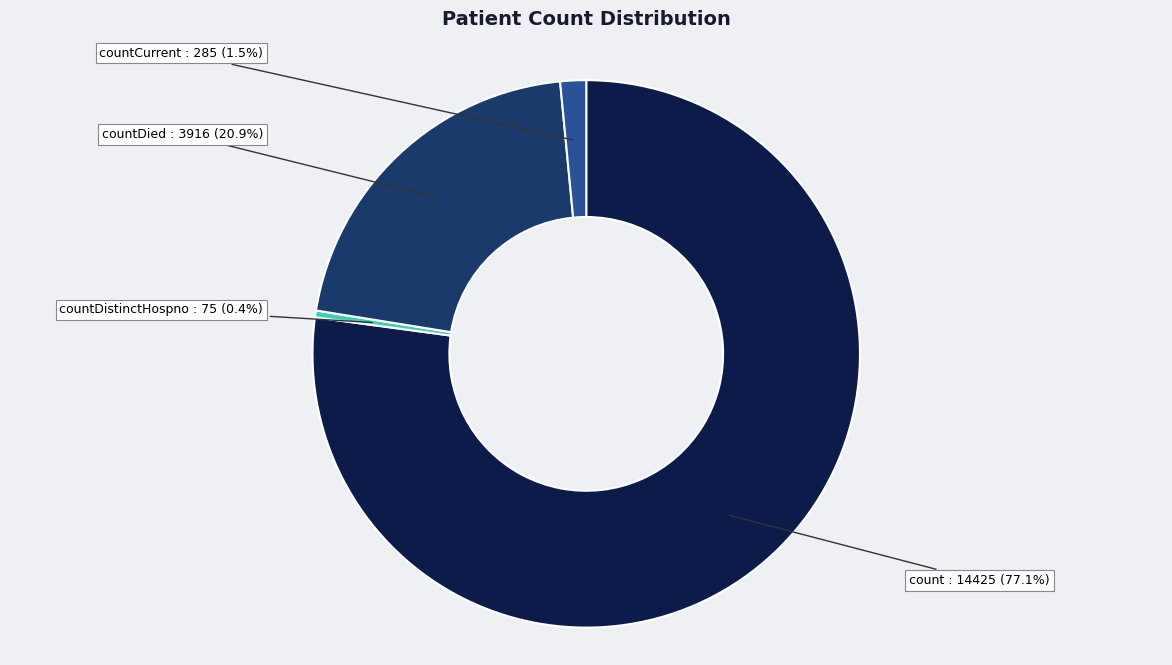

Combined, what portion of the pie is countDistinctHospno and countCurrent?

1.9%